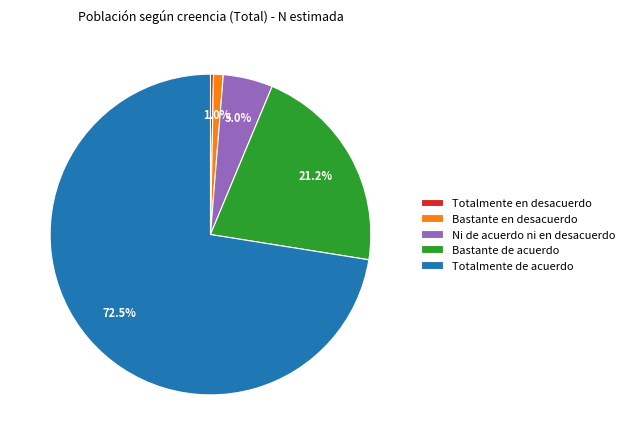

What is the majority slice?

Totalmente de acuerdo